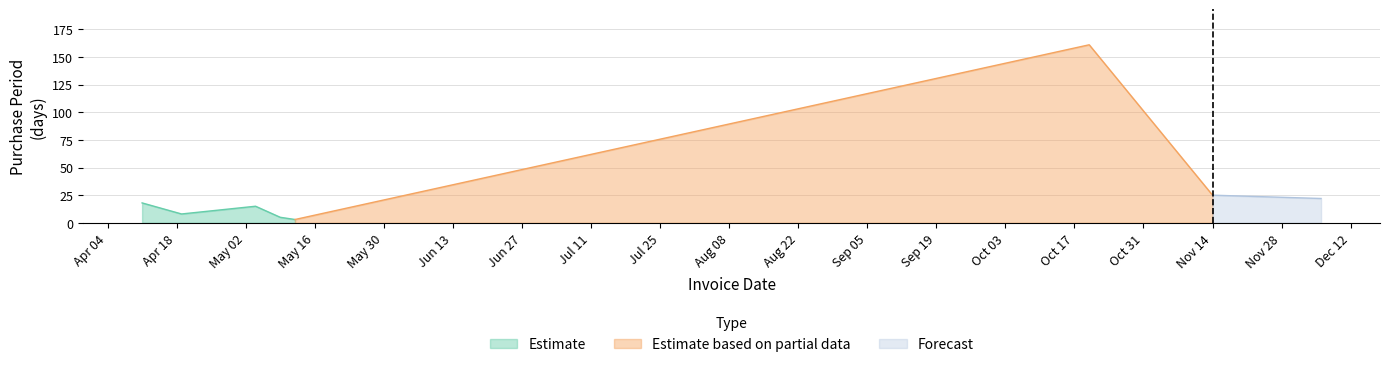

Rank the categories by value from highest to lowest.

2017-10-20, 2017-11-14, 2017-12-06, 2017-04-11, 2017-05-04, 2017-04-19, 2017-05-09, 2017-05-12